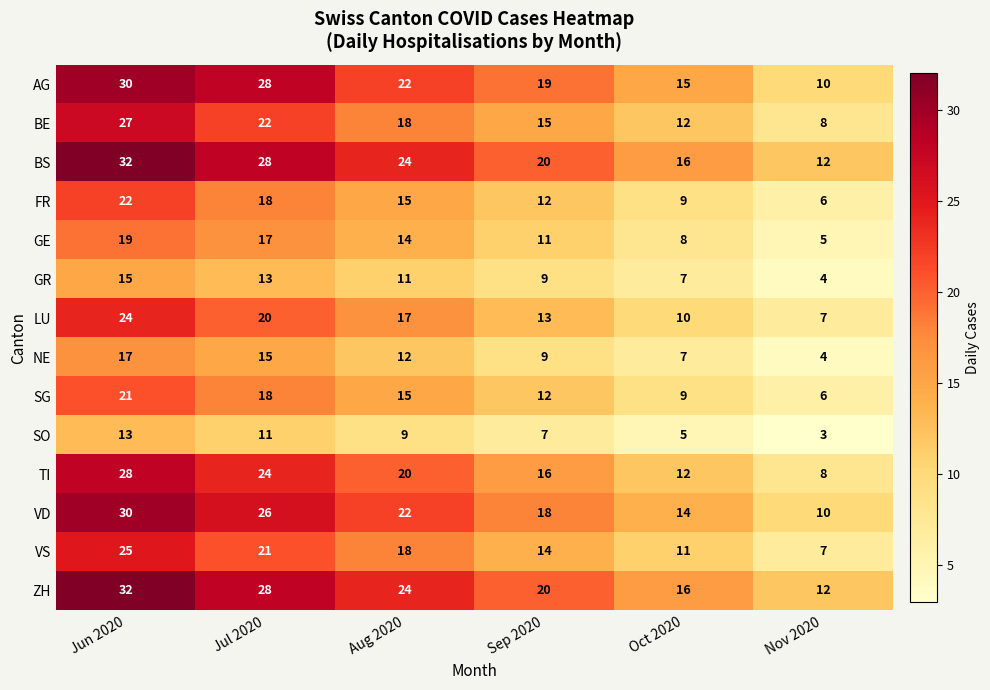

Is it true that SG equals 6 at Nov 2020?

True